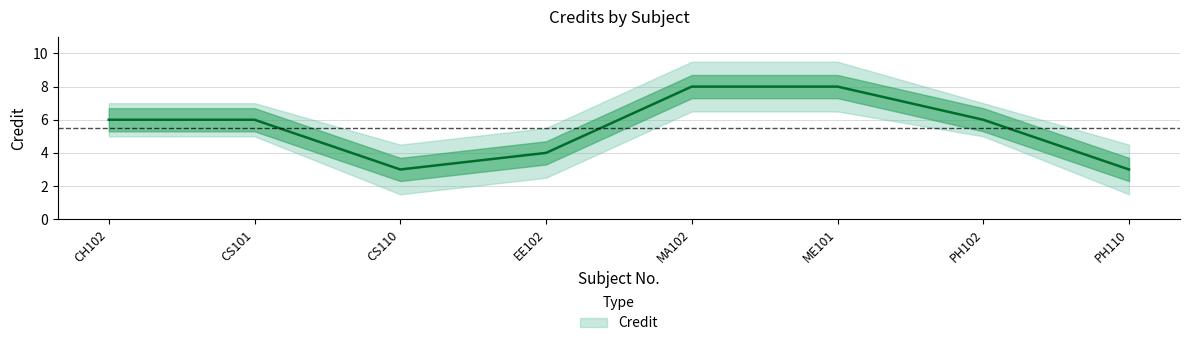

The value of Credit_upper at CS110 is 2.3. True or false?

False